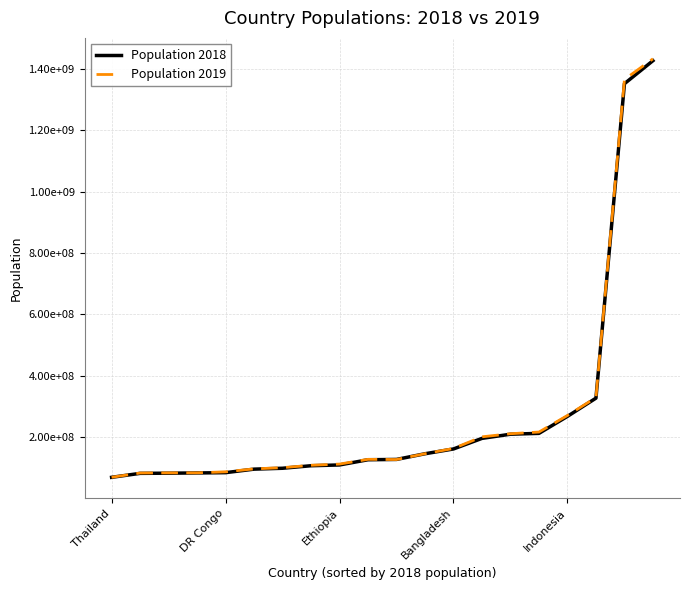

Reading right to left, what are all the values shown in this chart?

Population 2018: 1427647786	1352642280	327096265	267670543	212228286	209469323	195874683	161376708	145734038	127202192	126190788	109224414	106651394	98423598	95545962	84068091	83124418	82340088	81800188	68863514
Population 2019: 1433783686	1366417754	329064917	270625568	216565318	211049527	200963599	163046161	145872256	126860301	127575529	112078730	108116615	100388073	96462106	86790567	83517045	83429615	82913906	69037513